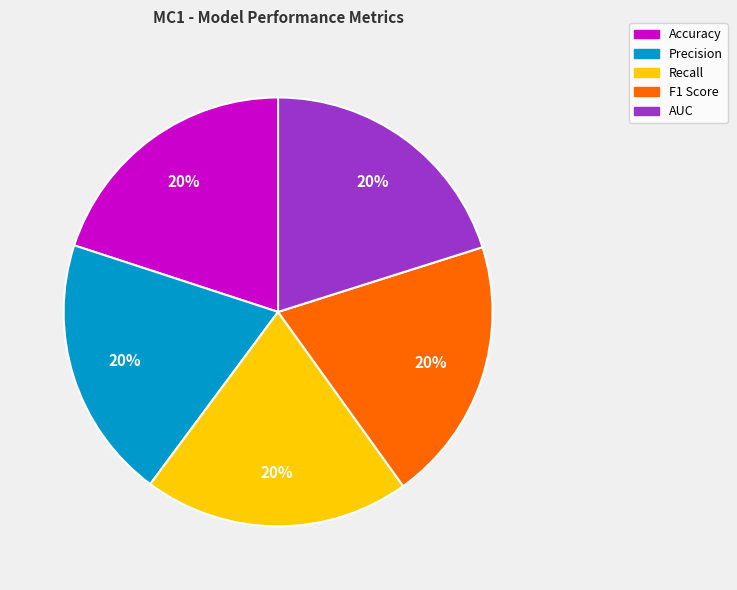

Do F1 Score and Accuracy together represent more than half of the pie?

No